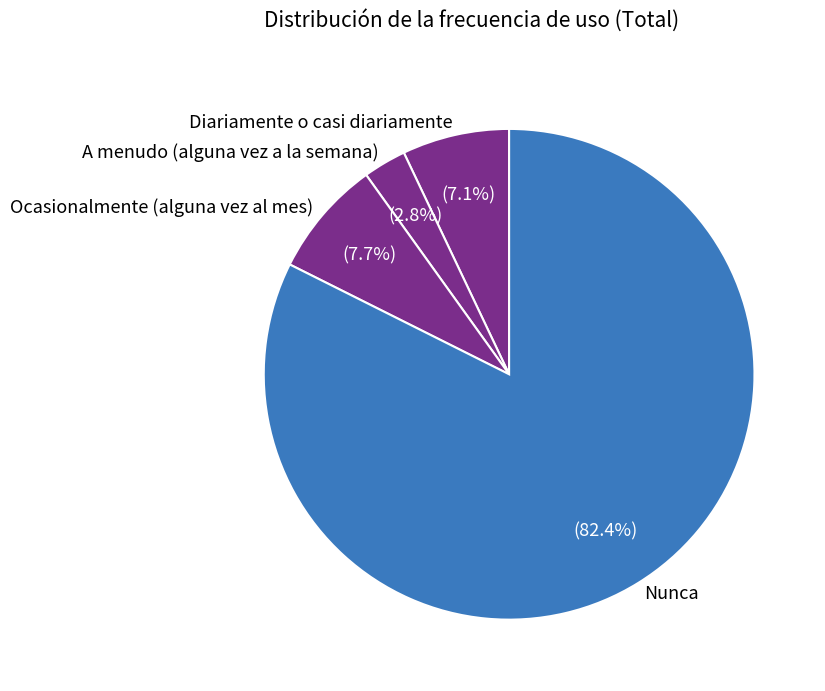

Between Diariamente o casi diariamente and A menudo (alguna vez a la semana), which is larger?

Diariamente o casi diariamente